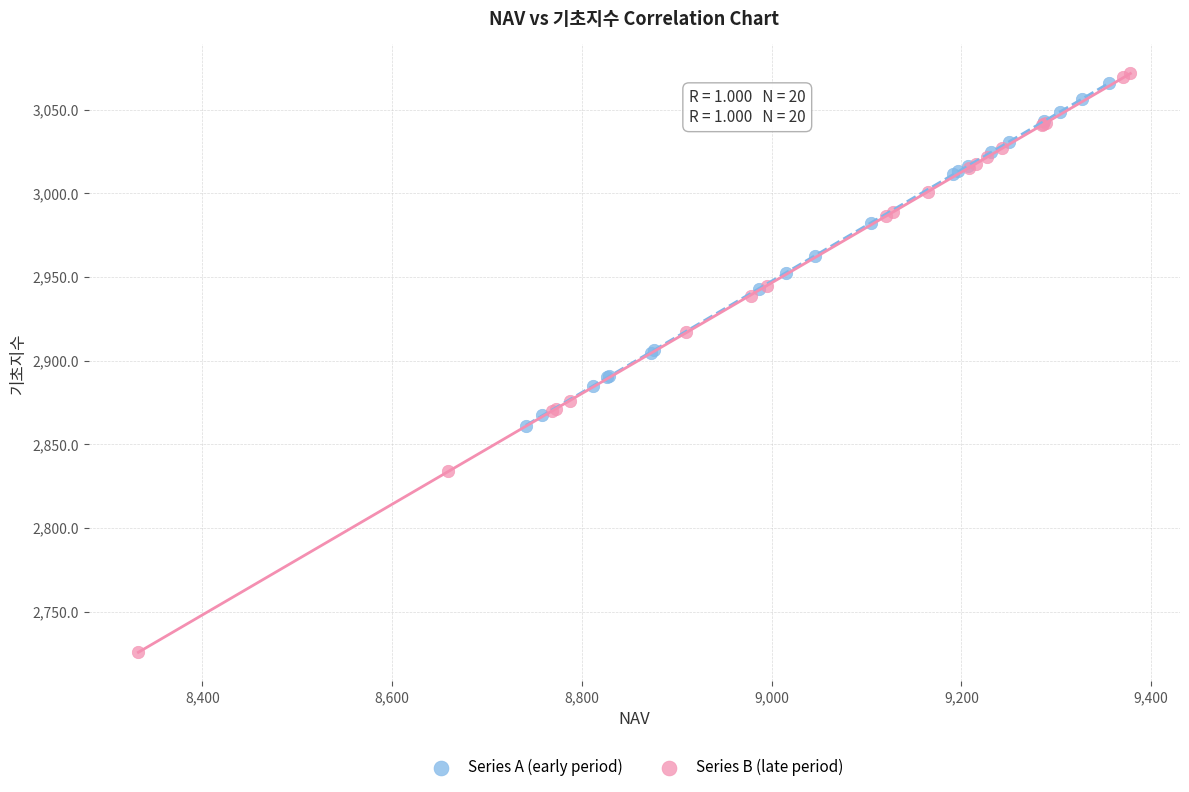

Which series has the largest Y range (max minus min)?

Series B (late period)